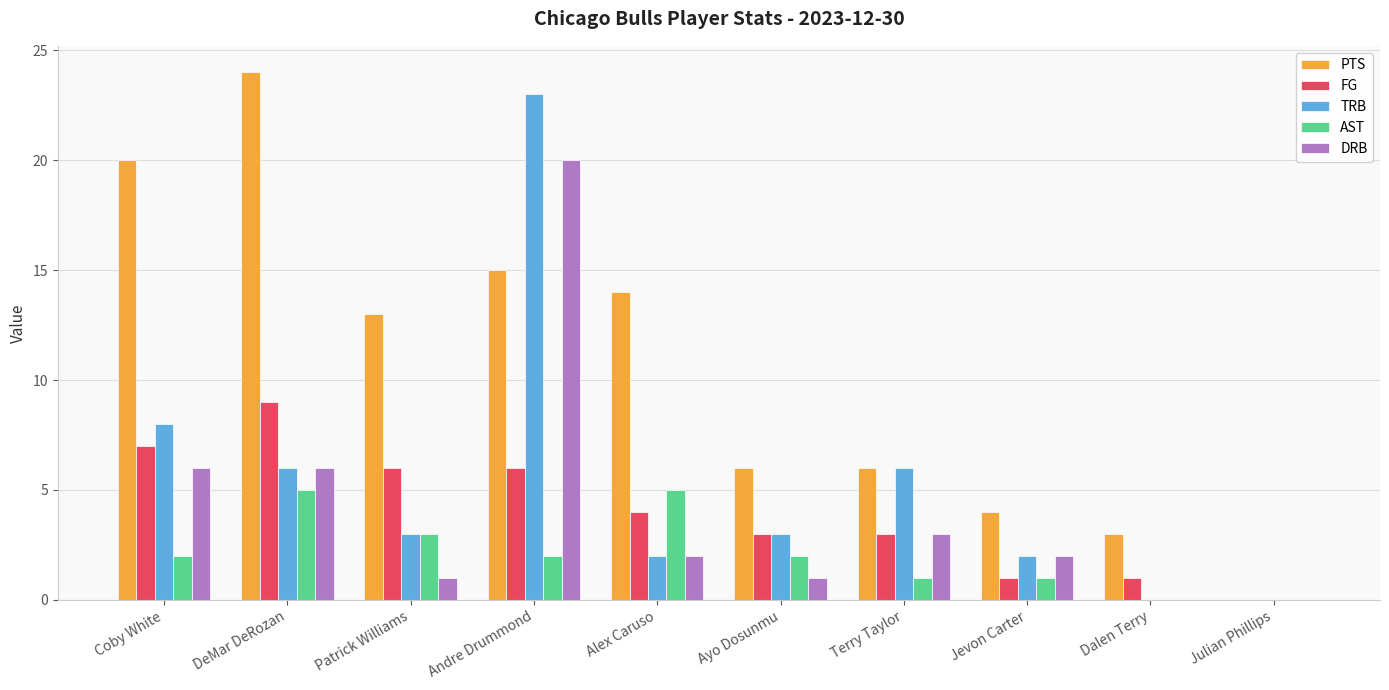

The PTS series shows 9 at Terry Taylor. True or false?

False